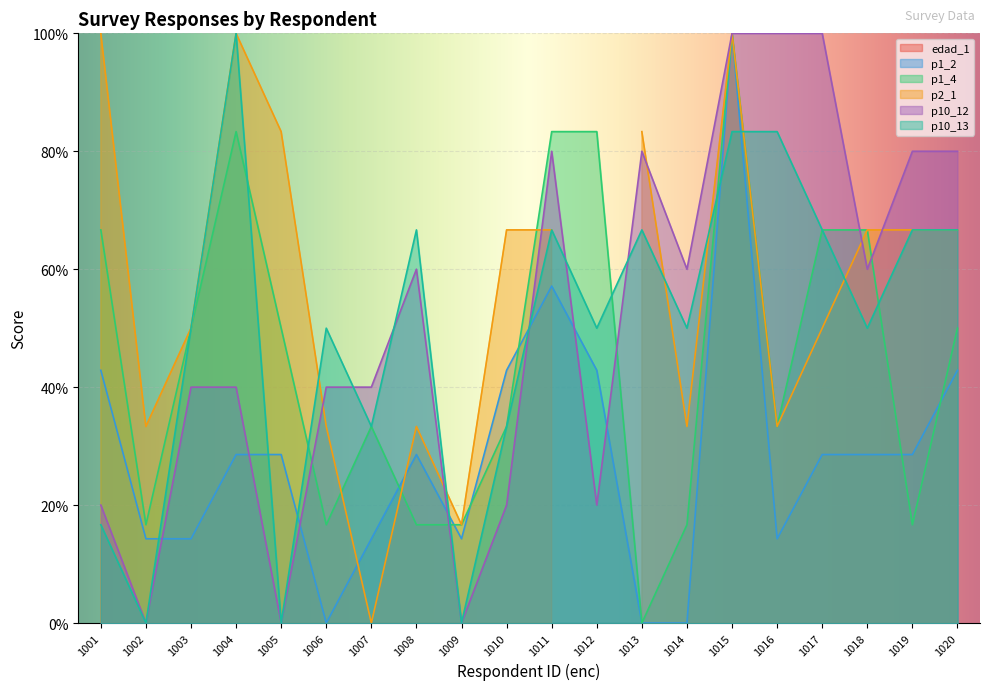

After their last crossing, which series has the higher values: p10_12 or p1_2?

p10_12